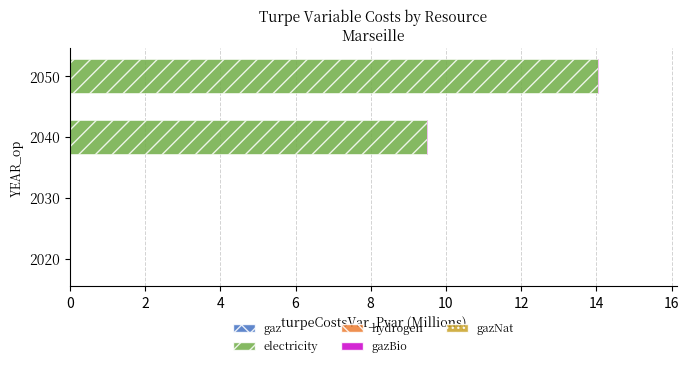

Is it true that the value at 2050 is 22.9?

False